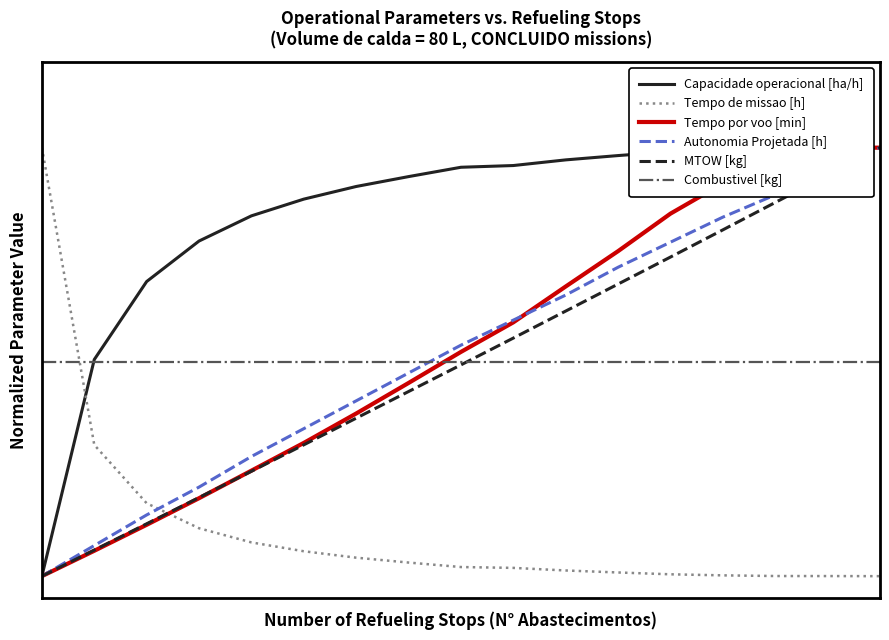

Reading left to right, what are all the values shown in this chart?

Capacidade operacional [ha/h]: 0.0	0.5	0.7	0.8	0.8	0.9	0.9	0.9	1.0	1.0	1.0	1.0	1.0	1.0	1.0	1.0	1.0
Tempo de missao [h]: 1.0	0.3	0.2	0.1	0.1	0.1	0.0	0.0	0.0	0.0	0.0	0.0	0.0	0.0	0.0	0.0	0.0
Tempo por voo [min]: 0.0	0.1	0.1	0.2	0.2	0.3	0.4	0.5	0.5	0.6	0.7	0.8	0.8	0.9	1.0	1.0	1.0
Autonomia Projetada [h]: 0.0	0.1	0.1	0.2	0.3	0.3	0.4	0.5	0.5	0.6	0.7	0.7	0.8	0.8	0.9	0.9	1.0
MTOW [kg]: 0.0	0.1	0.1	0.2	0.2	0.3	0.4	0.4	0.5	0.6	0.6	0.7	0.7	0.8	0.9	0.9	1.0
Combustivel [kg]: 0.5	0.5	0.5	0.5	0.5	0.5	0.5	0.5	0.5	0.5	0.5	0.5	0.5	0.5	0.5	0.5	0.5